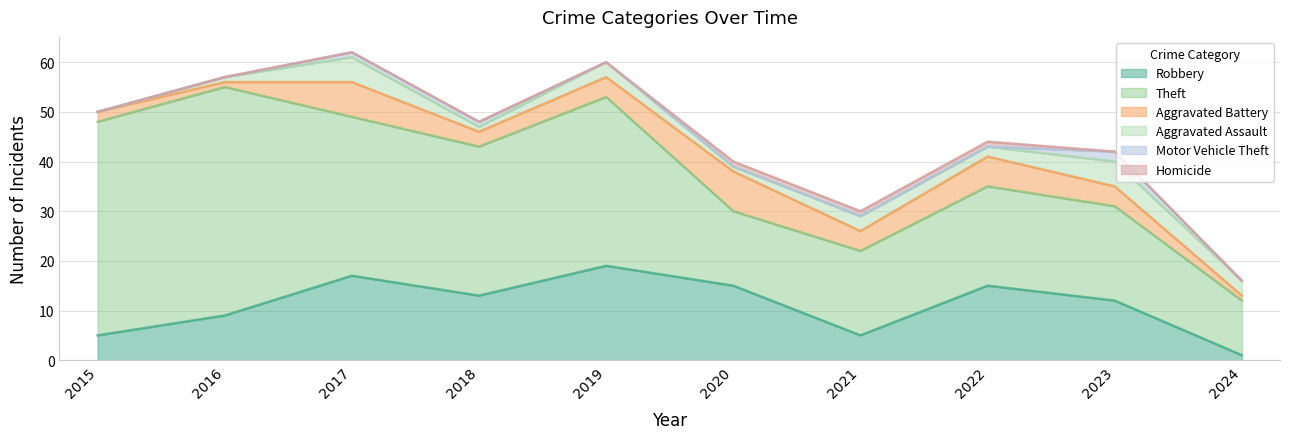

In Theft, how many points are higher than both neighbors (excluding endpoints)?

3